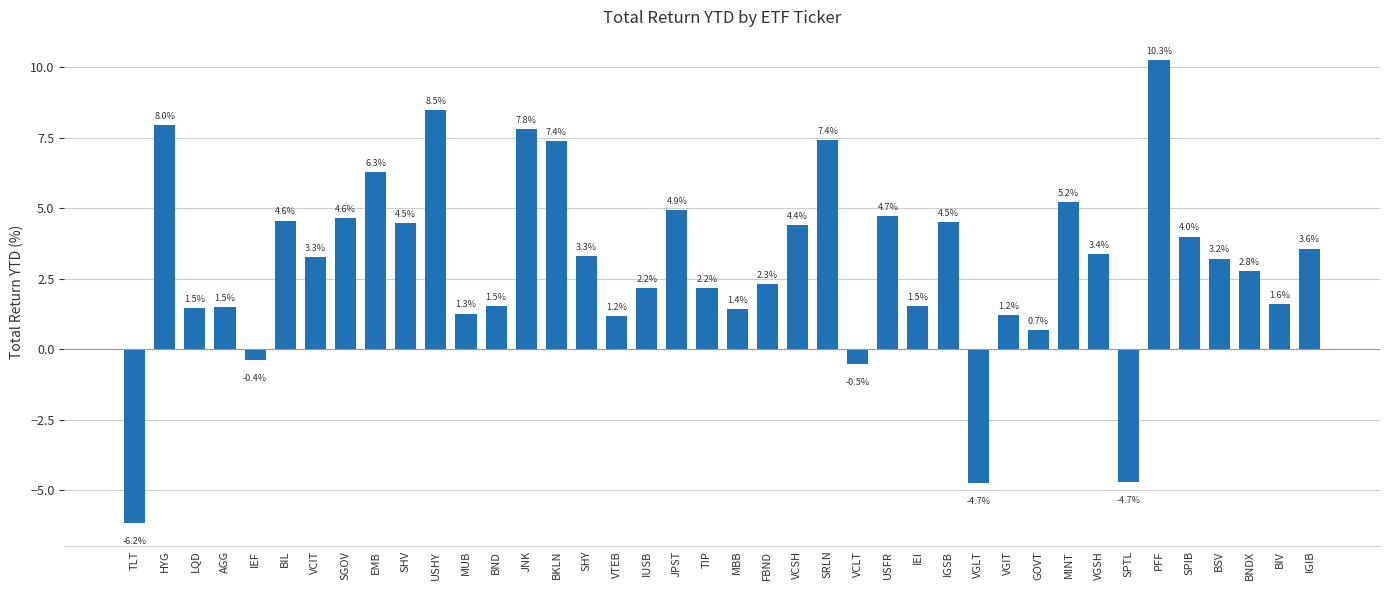

The value at SRLN is 9.9. True or false?

False